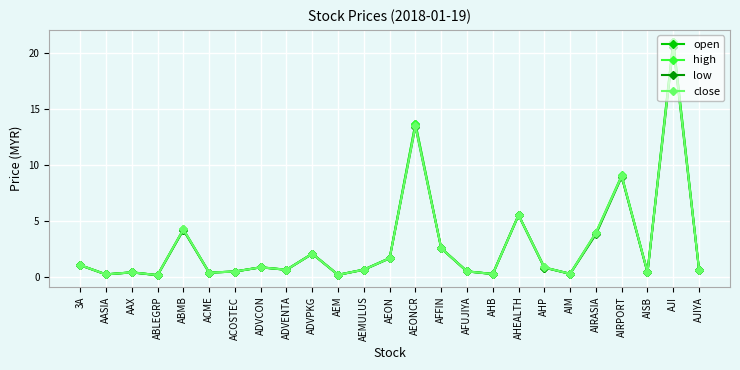

True or false: low has more than 1 points higher than both neighbors.

True